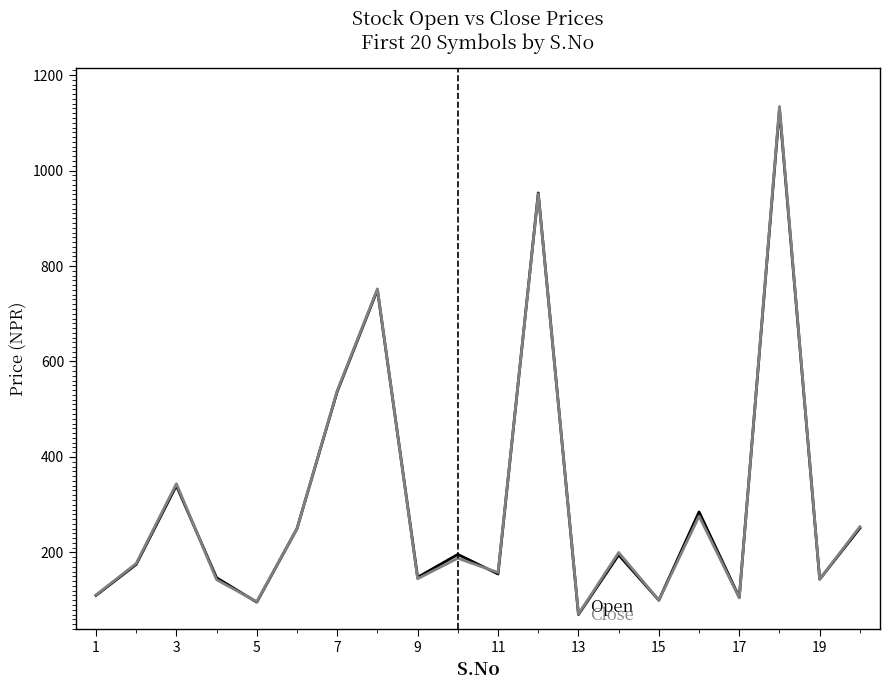

How many lines are shown in the chart?

2